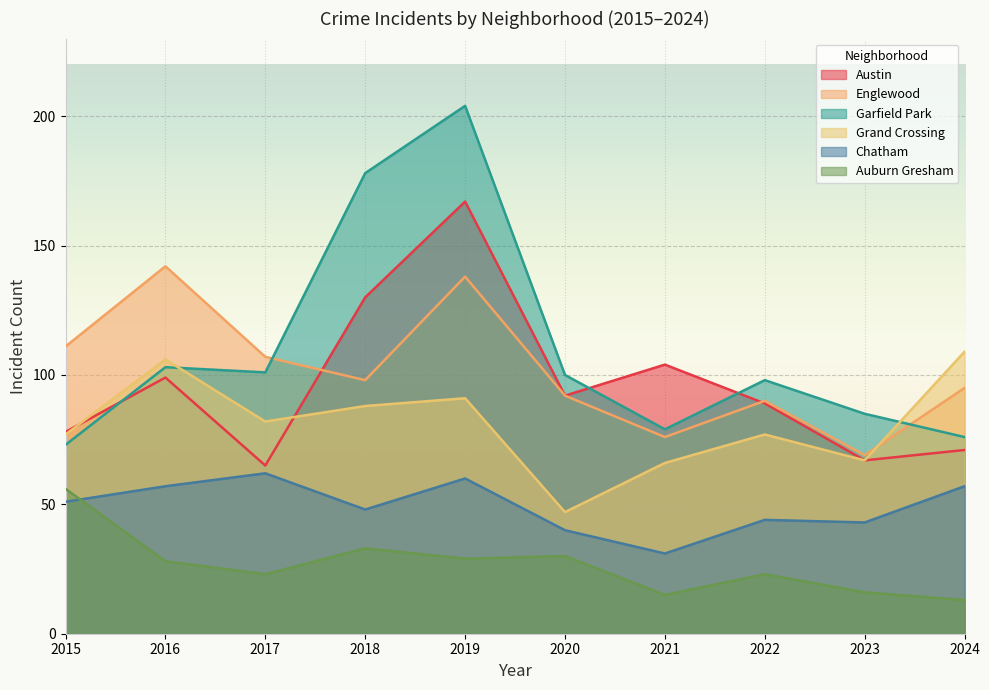

At which label does Auburn Gresham first exceed 28?

2015